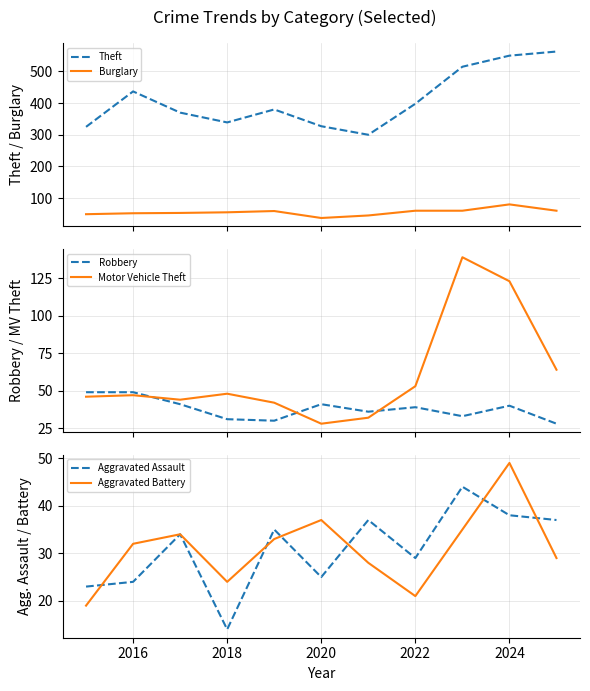

The value of Aggravated Assault at 2024 is 38. True or false?

True